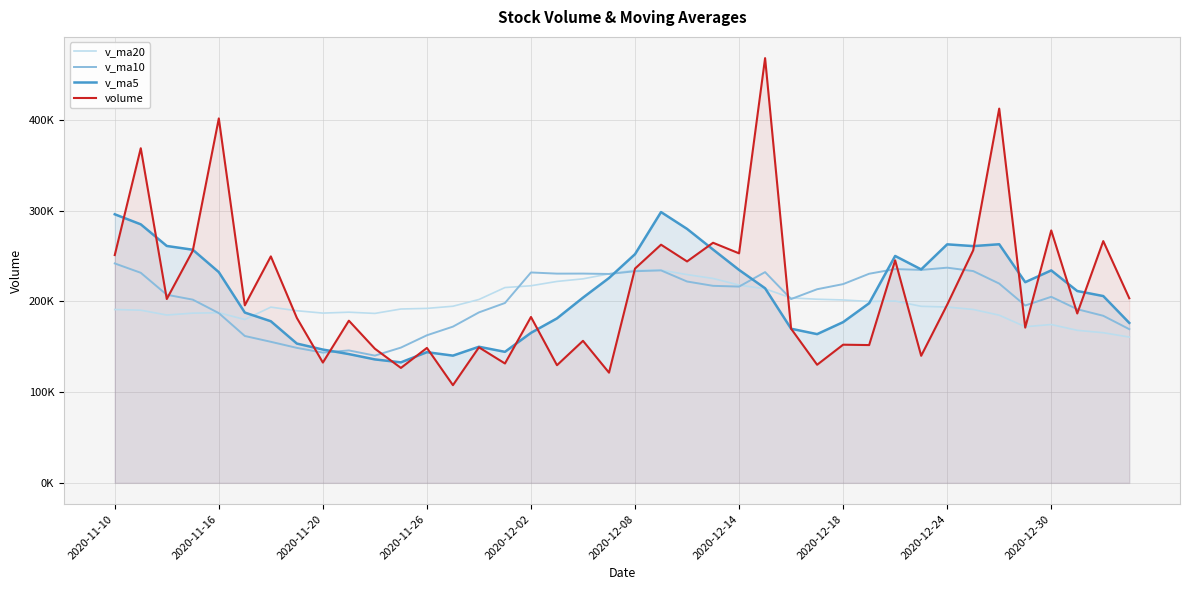

At which category does the chart reach its peak across all series?

25